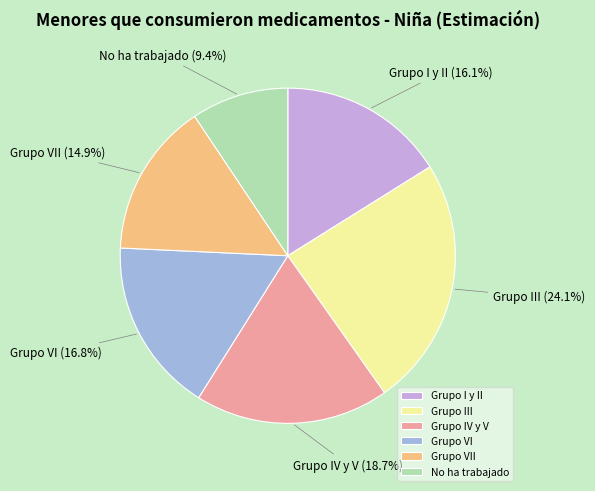

Which category has the biggest portion of the pie?

Grupo III